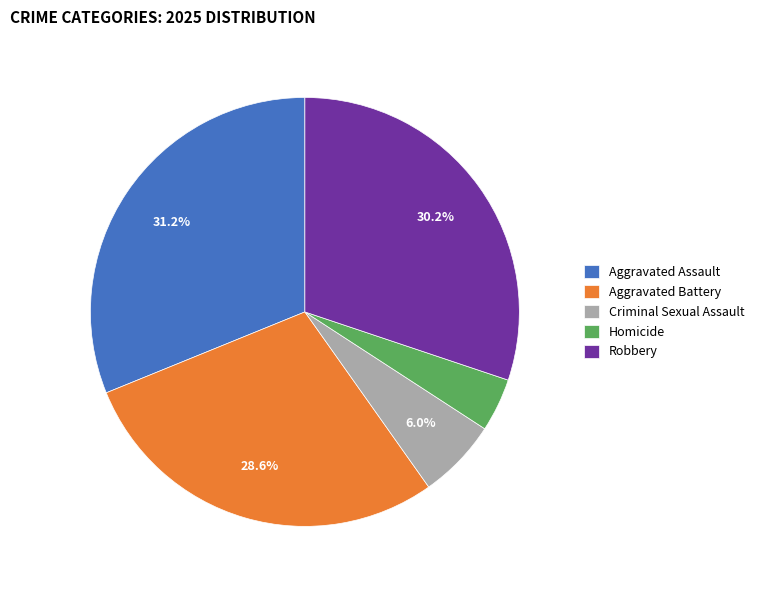

What is the ratio of the value at Aggravated Assault to the value at Robbery?

1.0